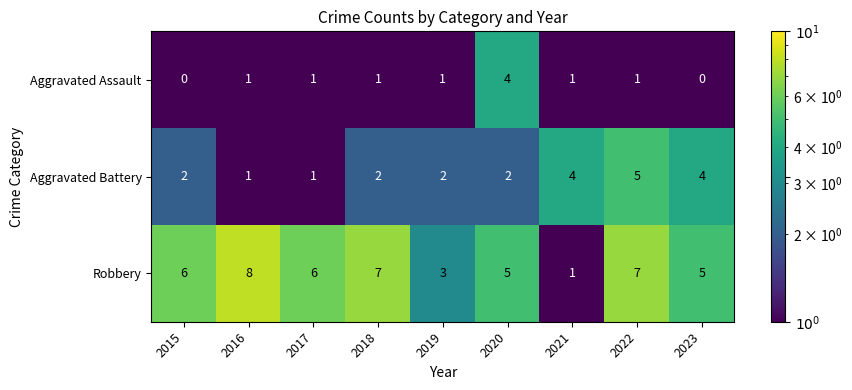

What is the spread (max minus min) of values at 2022?

6